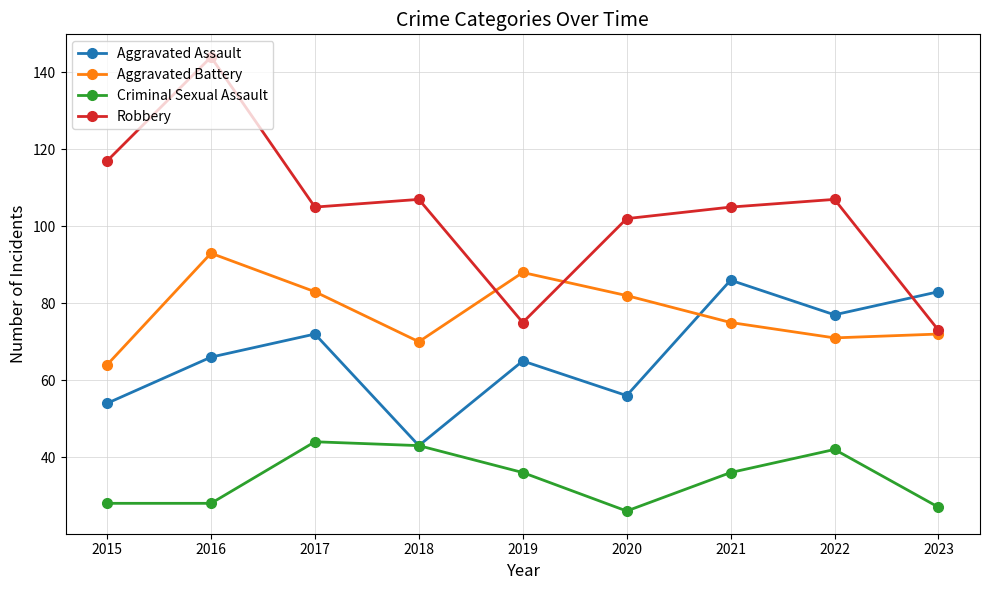

At how many categories does at least one series exceed 78?

9